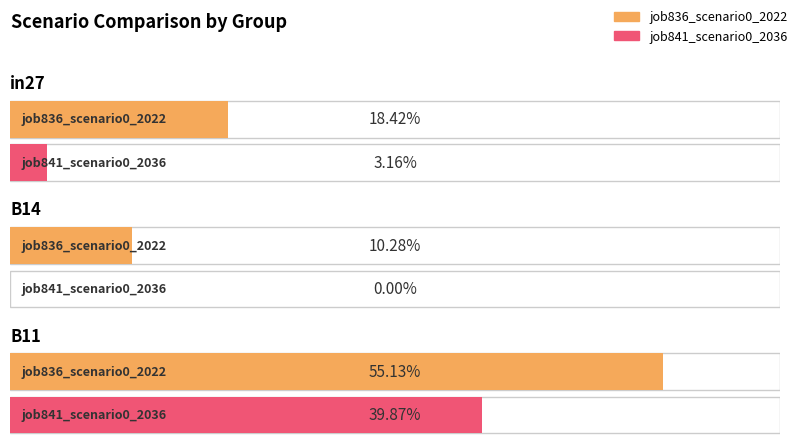

Is the value of job836_scenario0_2022 at B14 greater than the value of job841_scenario0_2036 at in27?

Yes